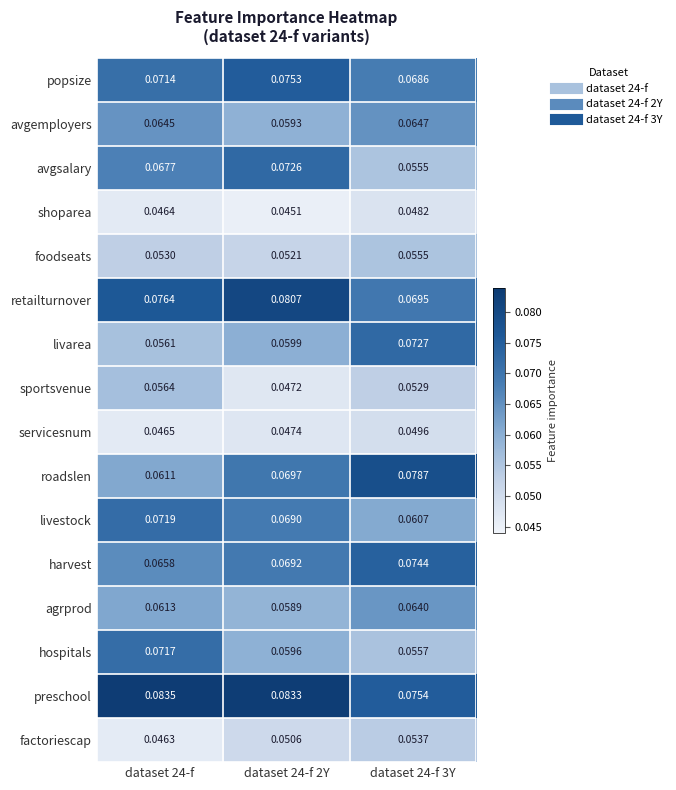

Is the value of foodseats at dataset 24-f 2Y greater than the value of agrprod at dataset 24-f 3Y?

No